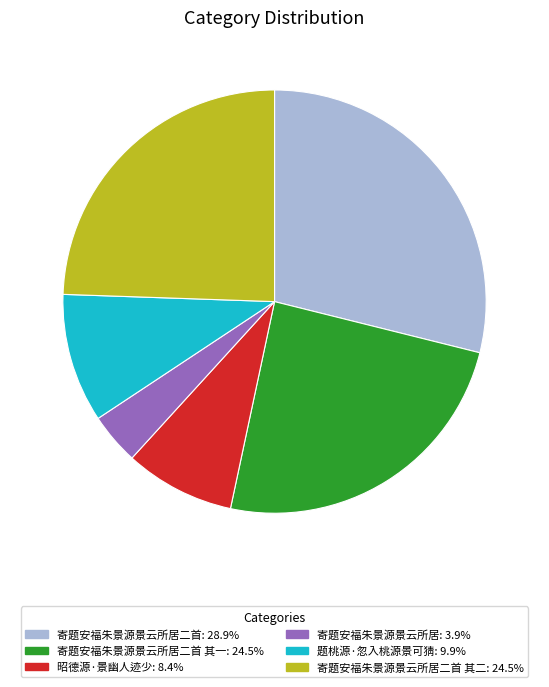

Is there a majority slice in this chart?

No